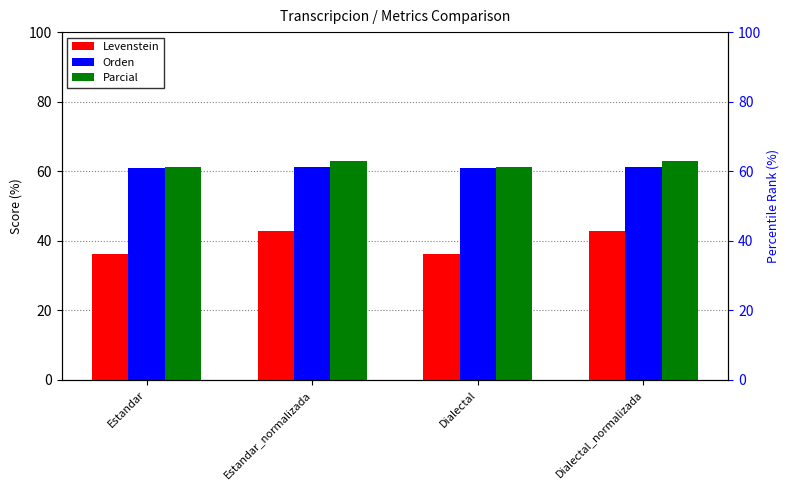

Is the value of Orden at Dialectal greater than the value of Levenstein at Estandar?

Yes